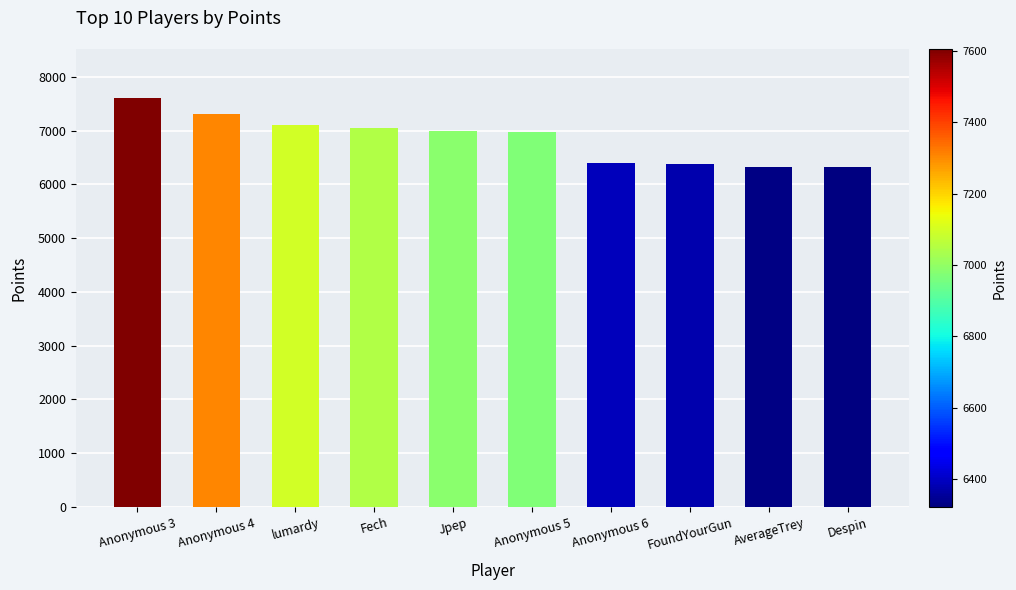

What is the ratio of the value at lumardy to the value at Anonymous 4?

1.0